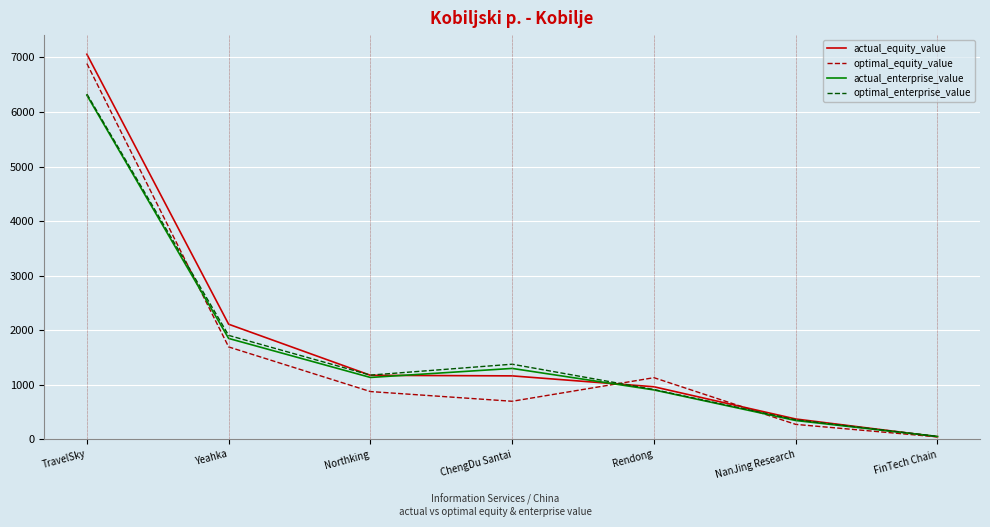

How many values in the actual_enterprise_value series exceed 1135?

4